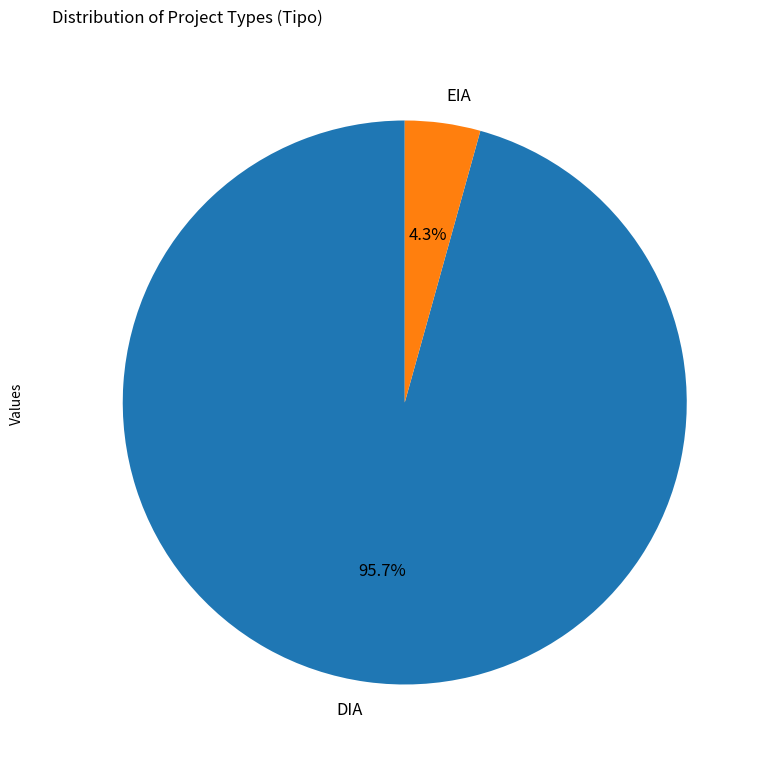

Is the sum of DIA and EIA greater than half?

Yes